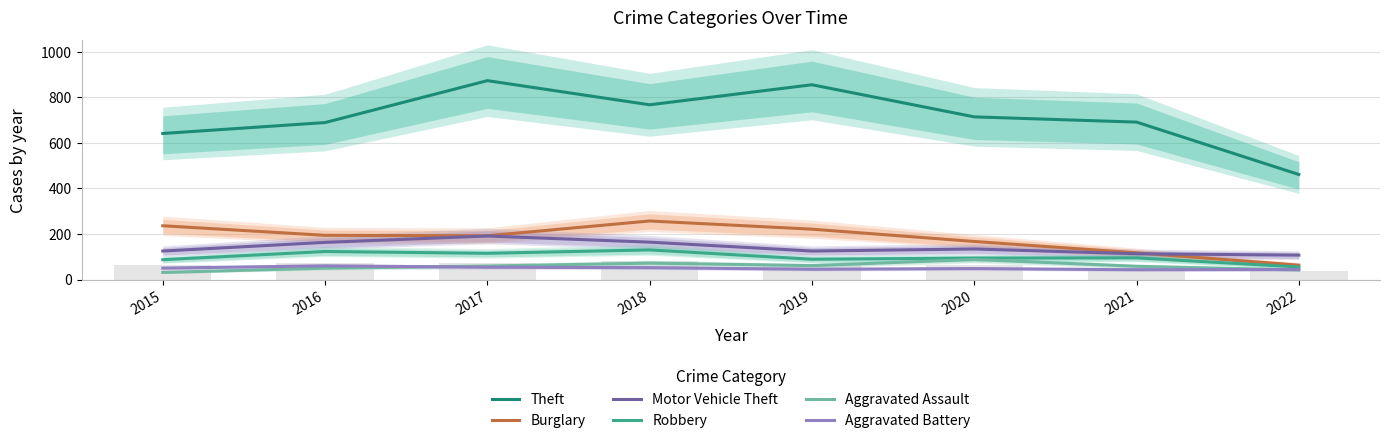

Where does the Motor Vehicle Theft series first go above 134?

2016